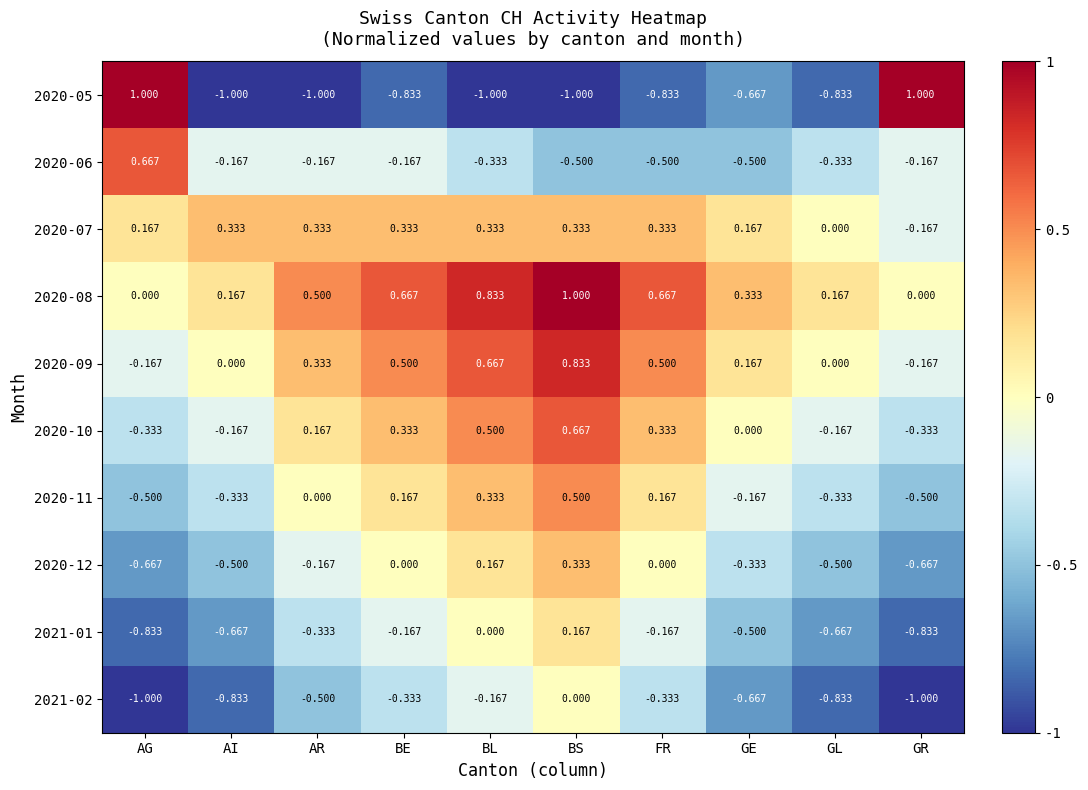

Where does the 2020-06 series first go above 0?

AG